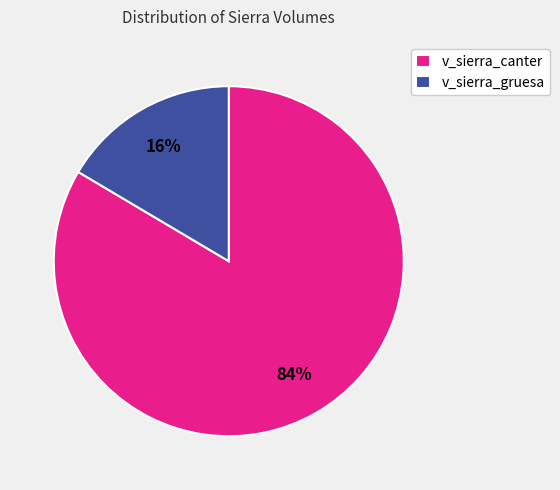

Does v_sierra_canter account for over 50% of the chart?

Yes